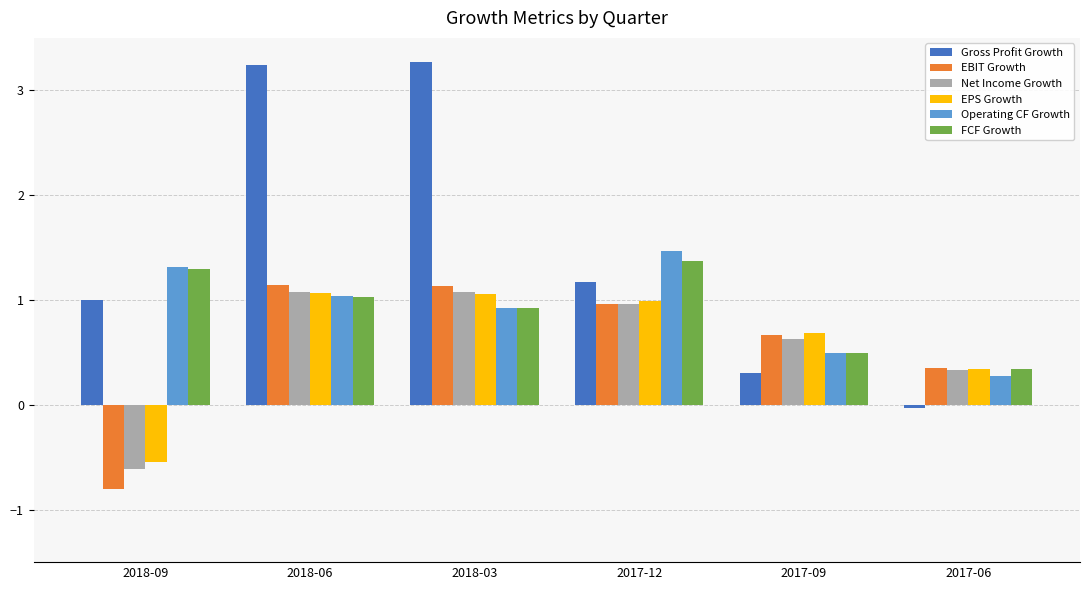

What is the maximum value shown in the chart?

3.3